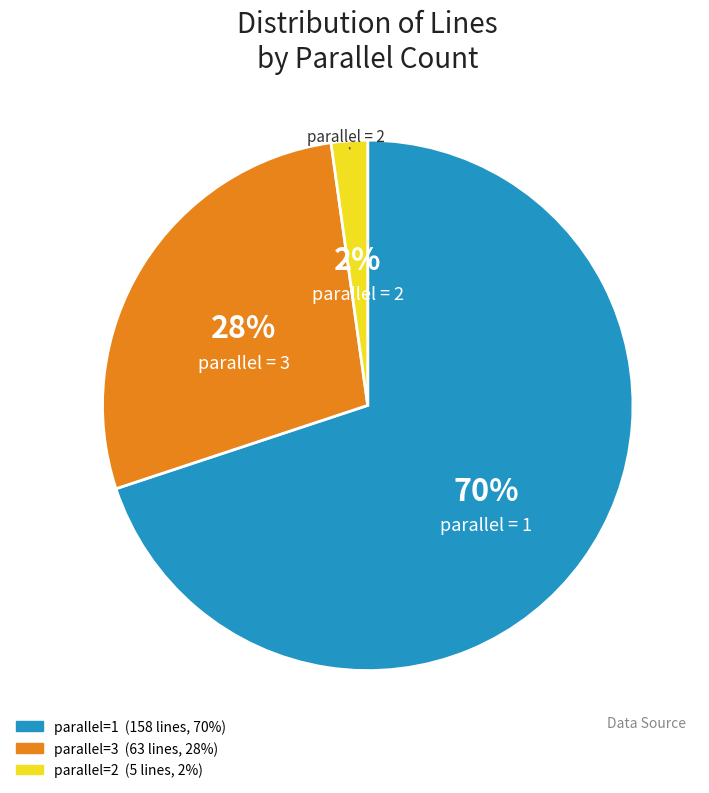

To the nearest percent, what is the difference between the largest and smallest slice percentages?

68%